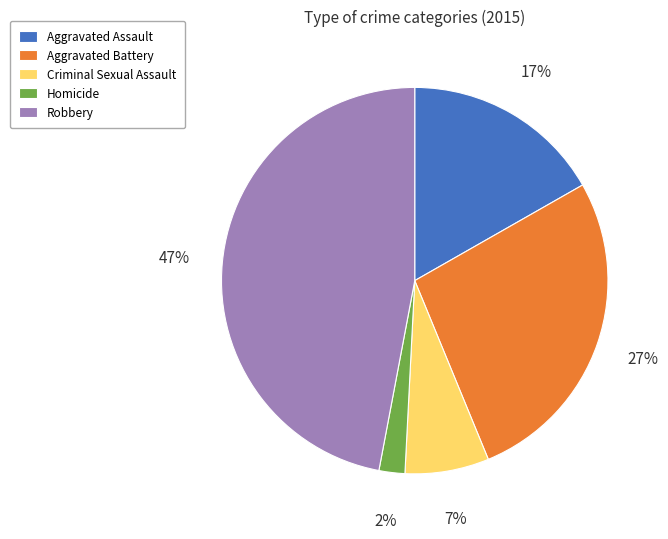

What percentage is the Criminal Sexual Assault slice, to the nearest percent?

7%